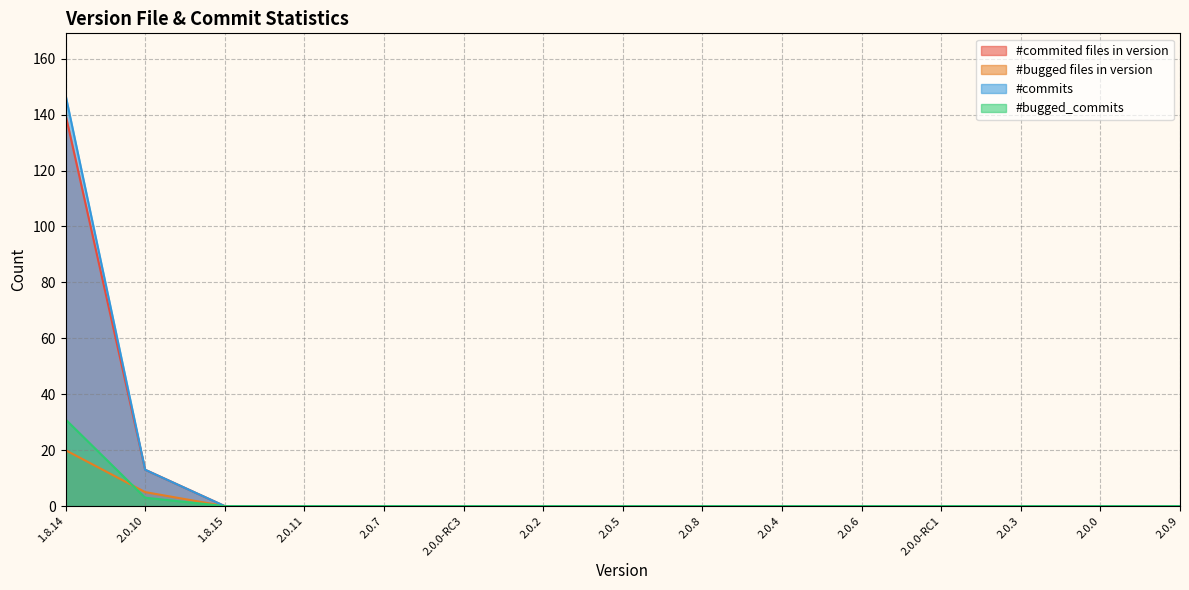

Reading left to right, what are all the values shown in this chart?

#commited files in version: 140	13	0	0	0	0	0	0	0	0	0	0	0	0	0
#bugged files in version: 20	5	0	0	0	0	0	0	0	0	0	0	0	0	0
#commits: 147	13	0	0	0	0	0	0	0	0	0	0	0	0	0
#bugged_commits: 31	3	0	0	0	0	0	0	0	0	0	0	0	0	0